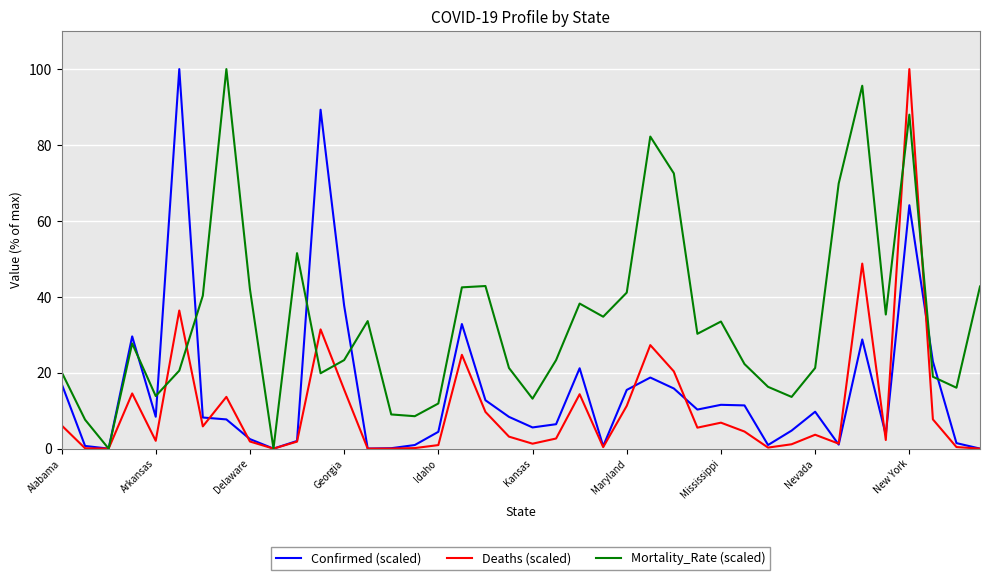

What is the maximum value for Confirmed (scaled)?

100.0